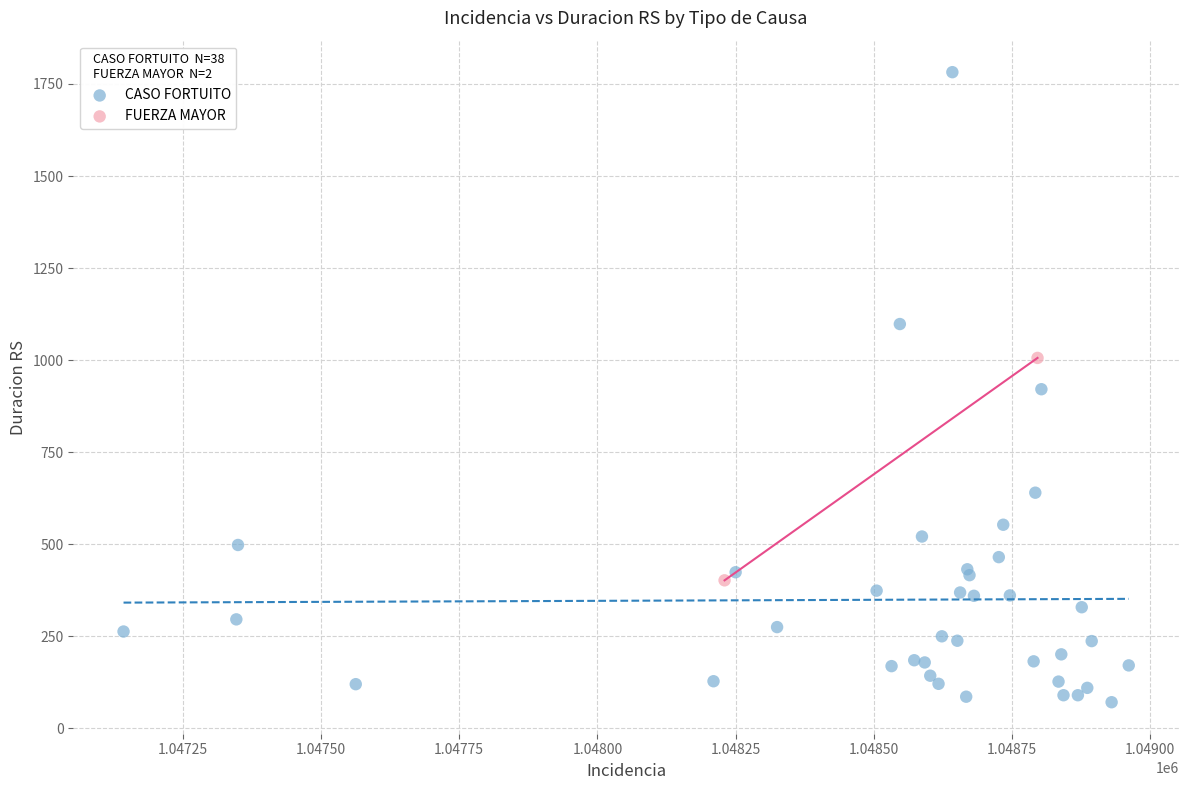

What are all the series names shown in the legend?

CASO FORTUITO, FUERZA MAYOR